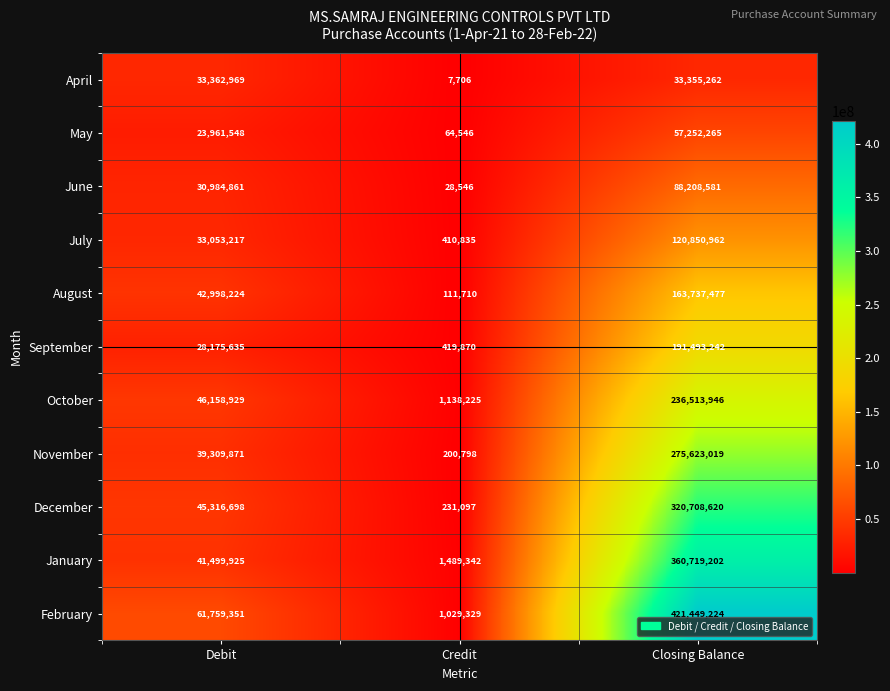

What is the sum of all October values?

283811100